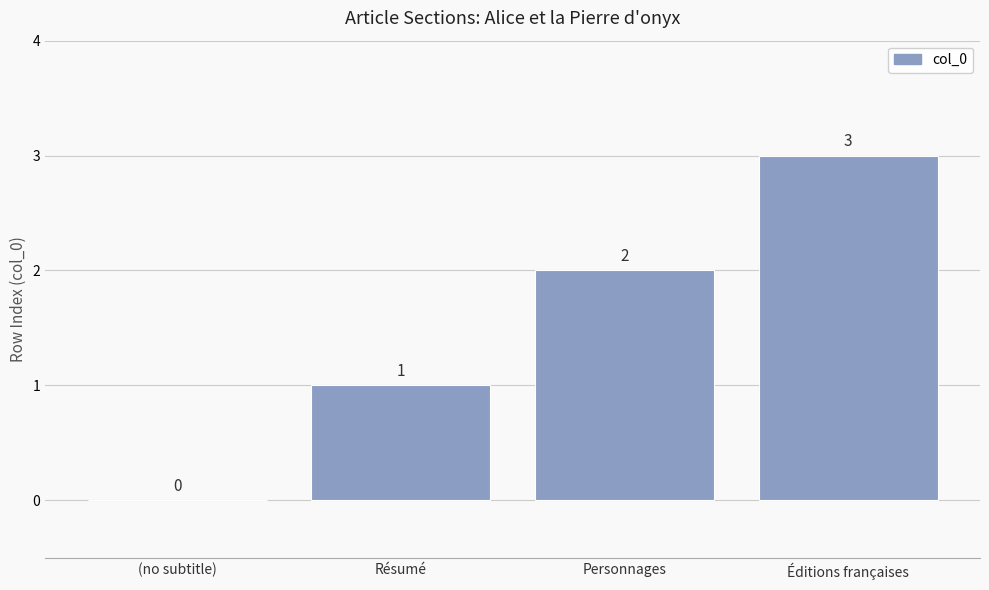

How many values are between 1 and 3?

3